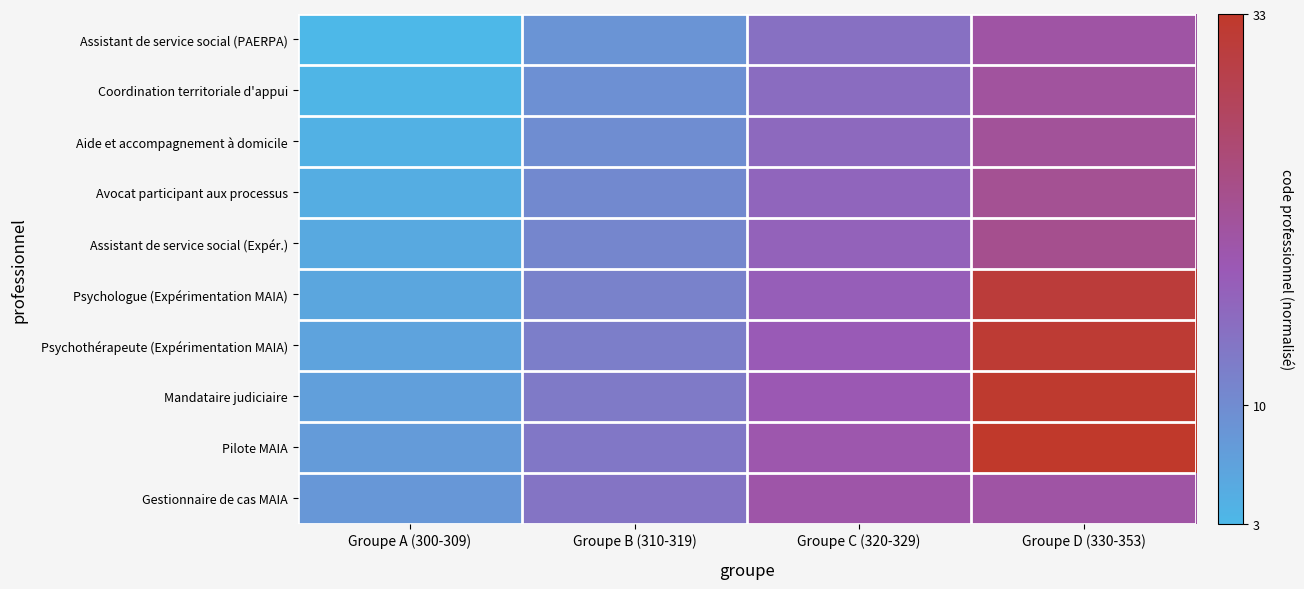

Between Groupe B (310-319) and Groupe C (320-329), which is larger?

Groupe C (320-329)